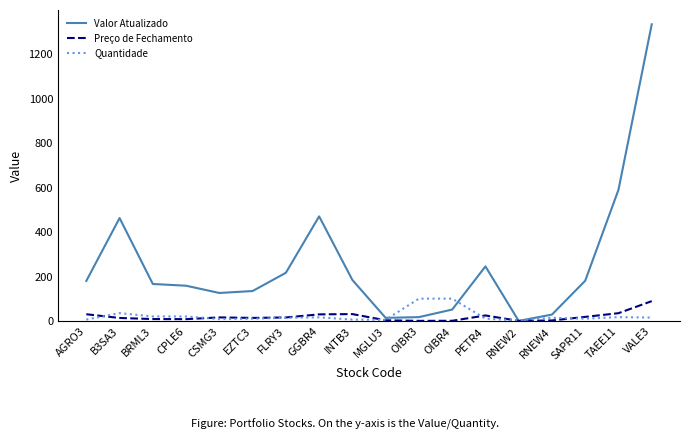

At which category is the sum across all series the highest?

VALE3